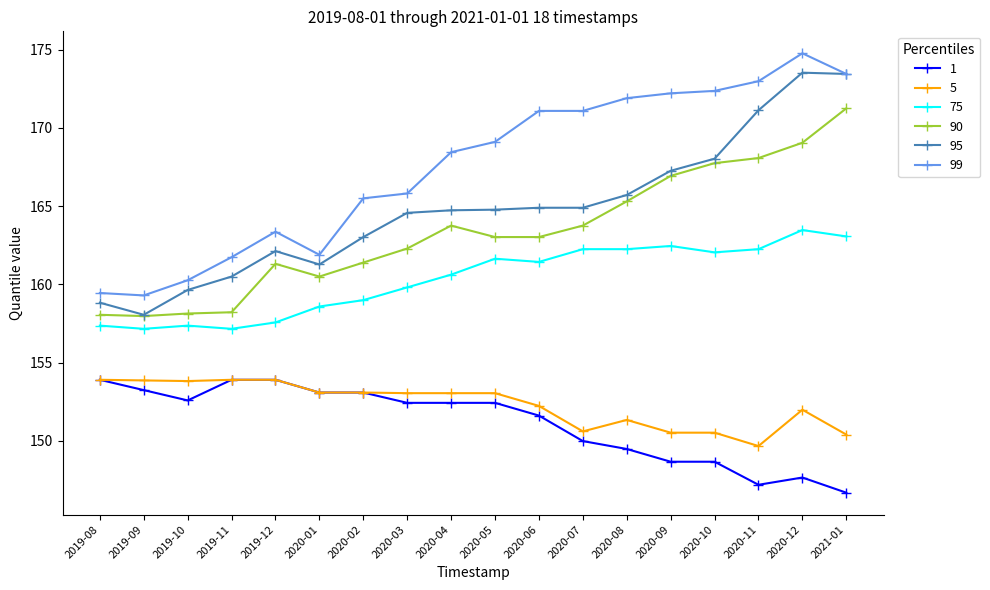

Is the value of 99 at 2020-03 greater than the value of 95 at 2020-01?

Yes